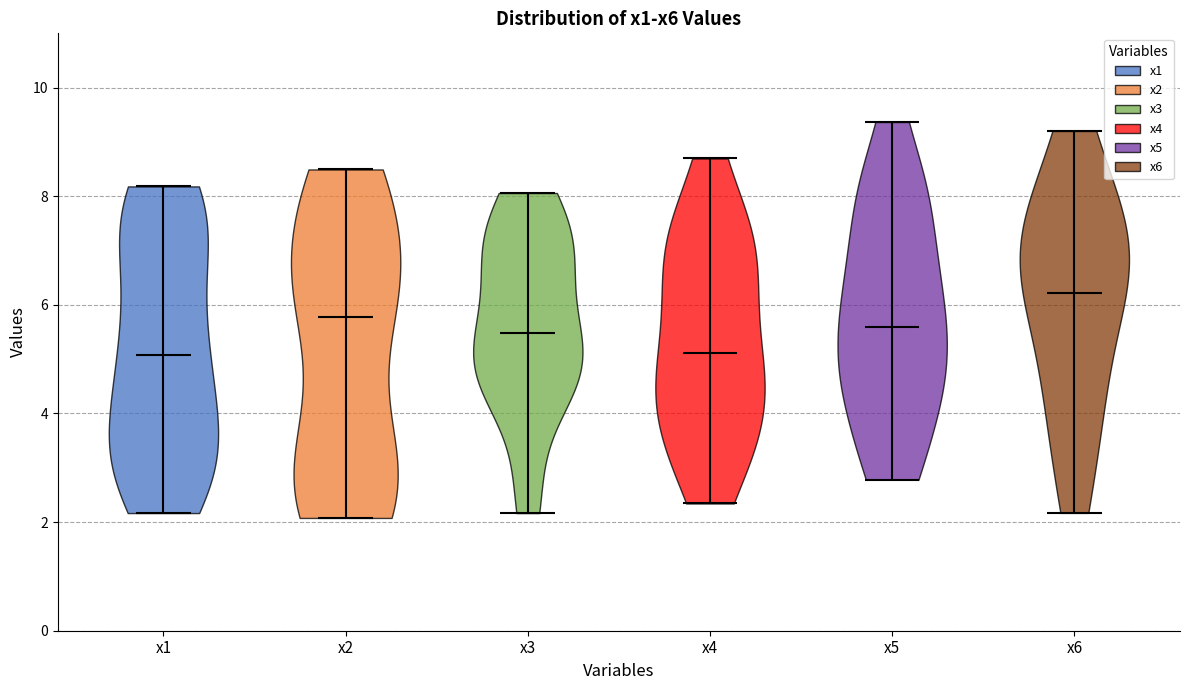

Reading left to right, read every violin against the y-axis: where its median line is, and the lowest and highest points it reaches. The values are not printed on the chart, so give them approximately, as read against the axis.

x1: median line 5.0, lowest point 2.2, highest point 8.2
x2: median line 5.8, lowest point 2.0, highest point 8.4
x3: median line 5.4, lowest point 2.2, highest point 8.0
x4: median line 5.2, lowest point 2.4, highest point 8.6
x5: median line 5.6, lowest point 2.8, highest point 9.4
x6: median line 6.2, lowest point 2.2, highest point 9.2